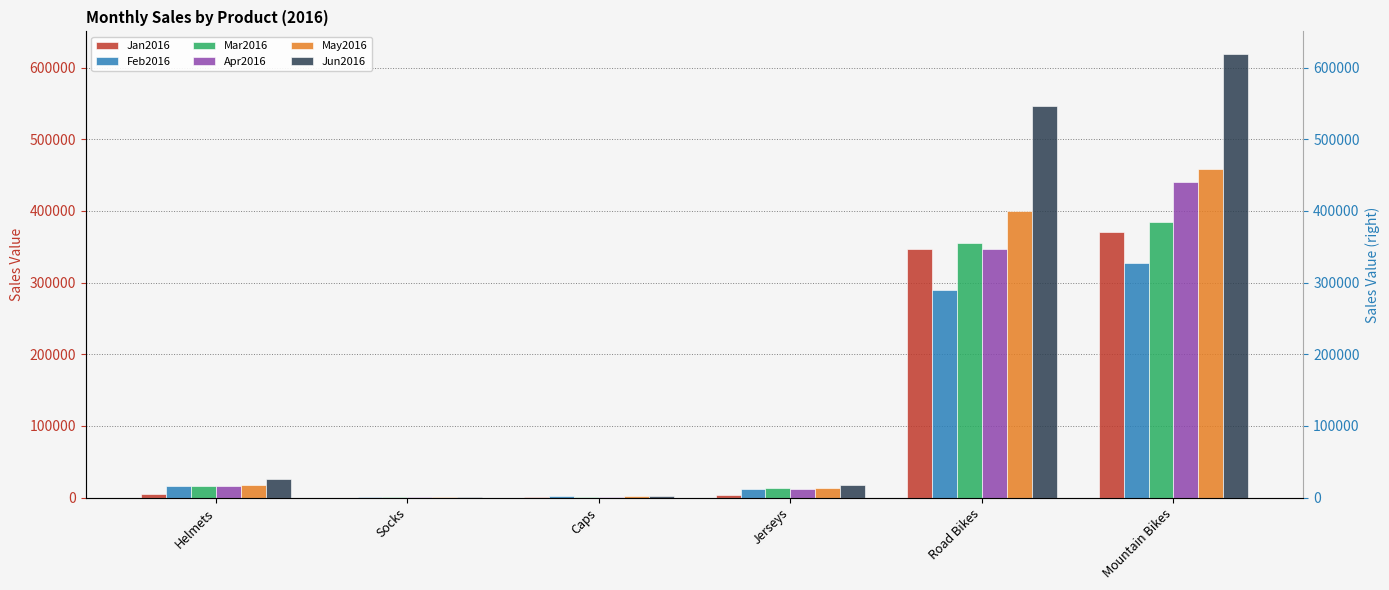

What position from the right is Jerseys?

3